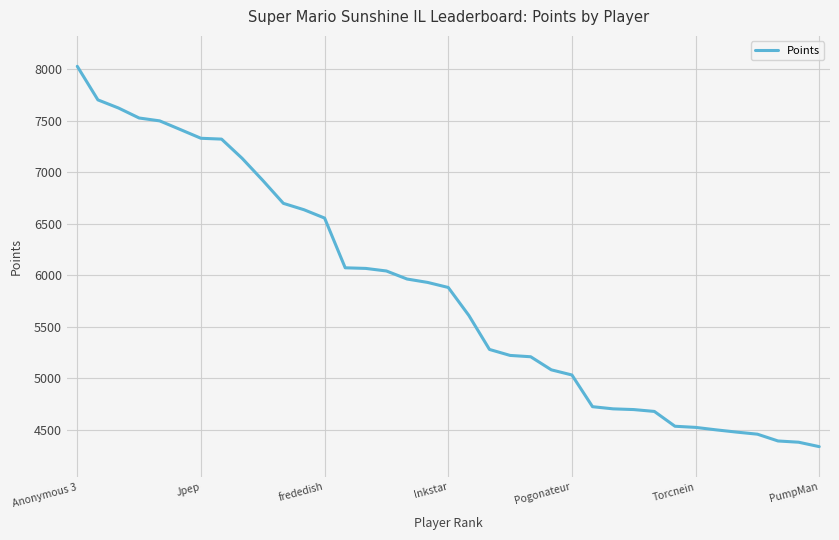

How many lines are shown in the chart?

1